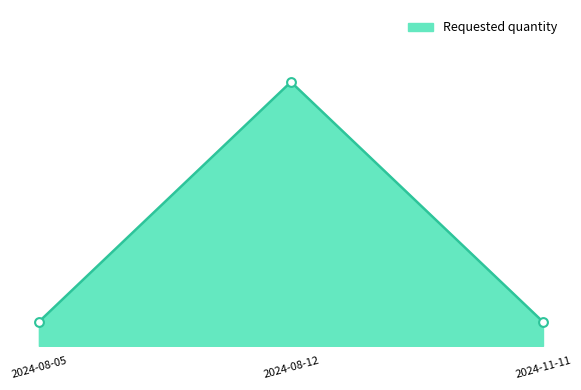

Which has a higher value, 2024-11-11 or 2024-08-12?

2024-08-12